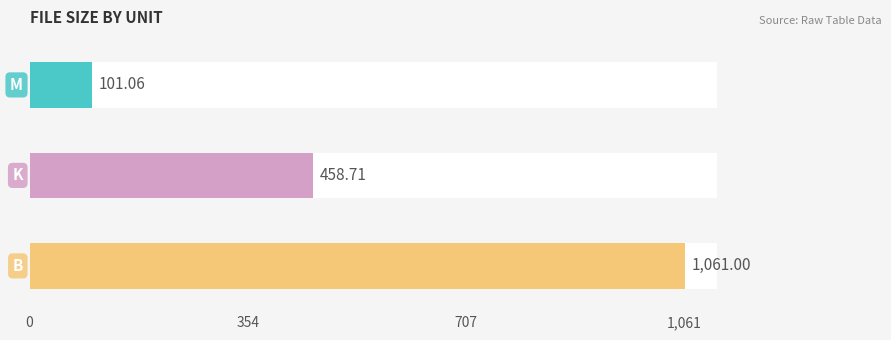

Is it true that the value at K is 267.3?

False